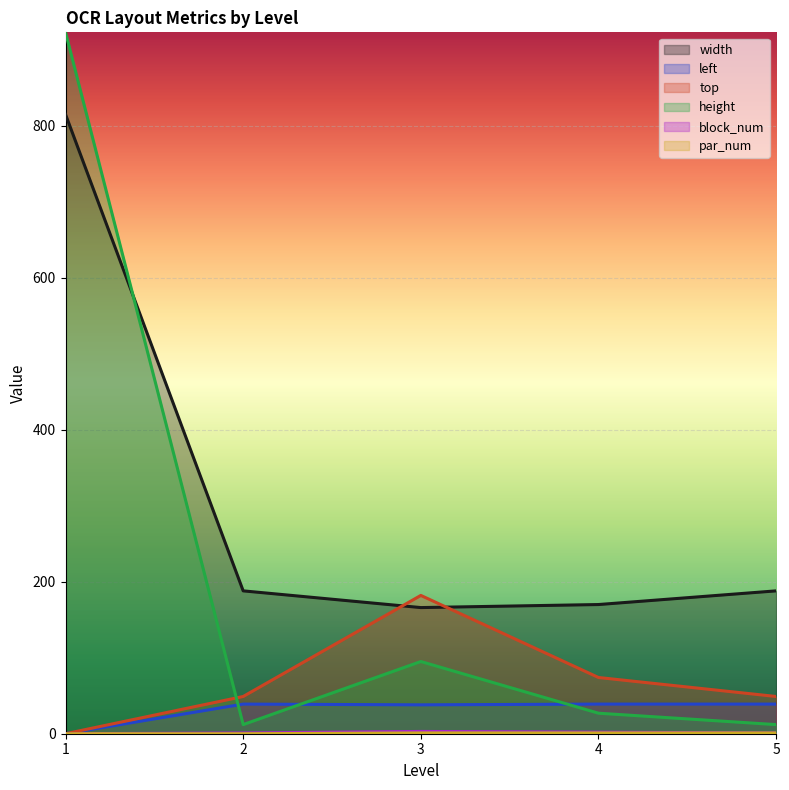

Is the value of left at 1 greater than the value of width at 1?

No